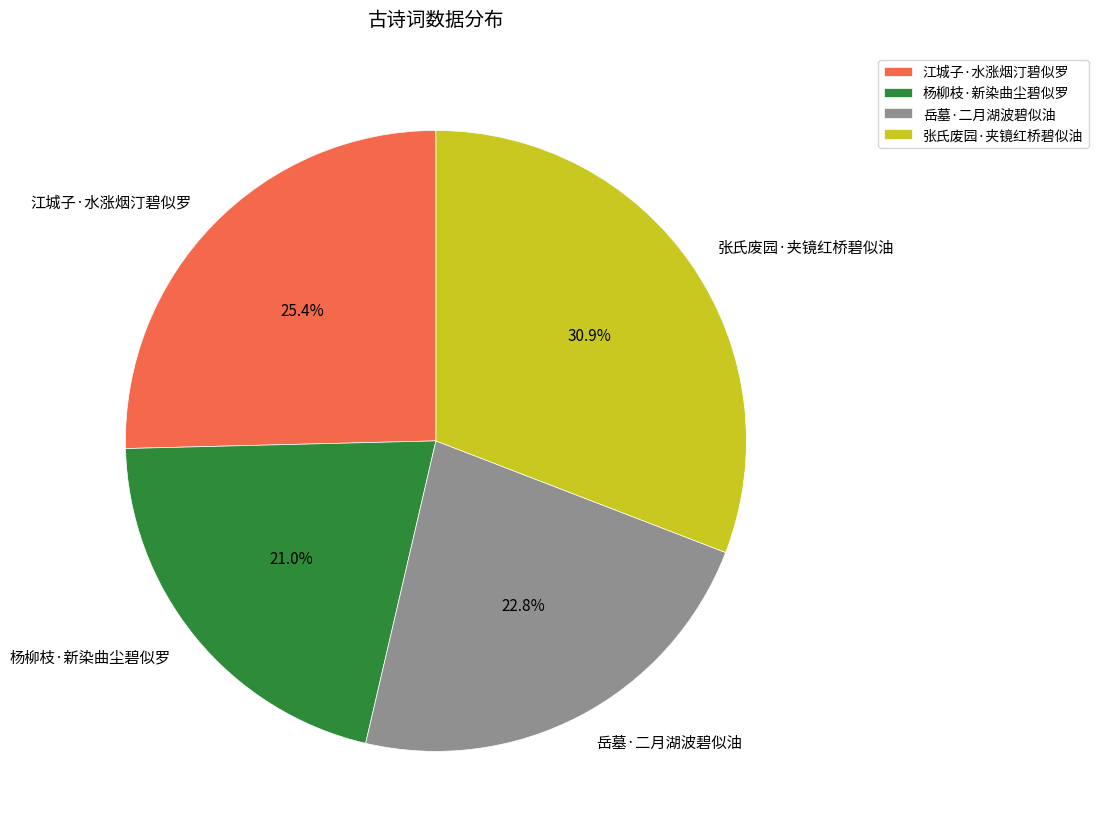

How much of the chart is everything except 江城子·水涨烟汀碧似罗?

74.6%